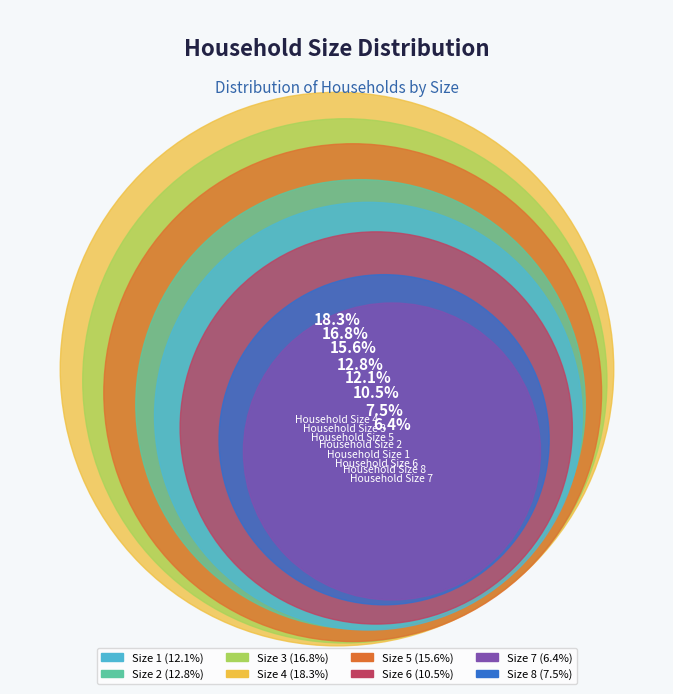

How many segments does this pie chart have?

8